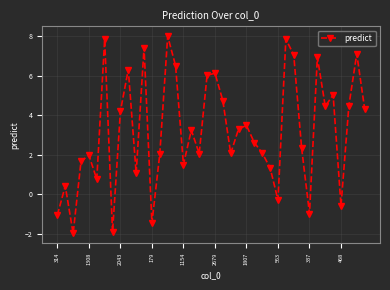

What is the sum of all values?

128.2